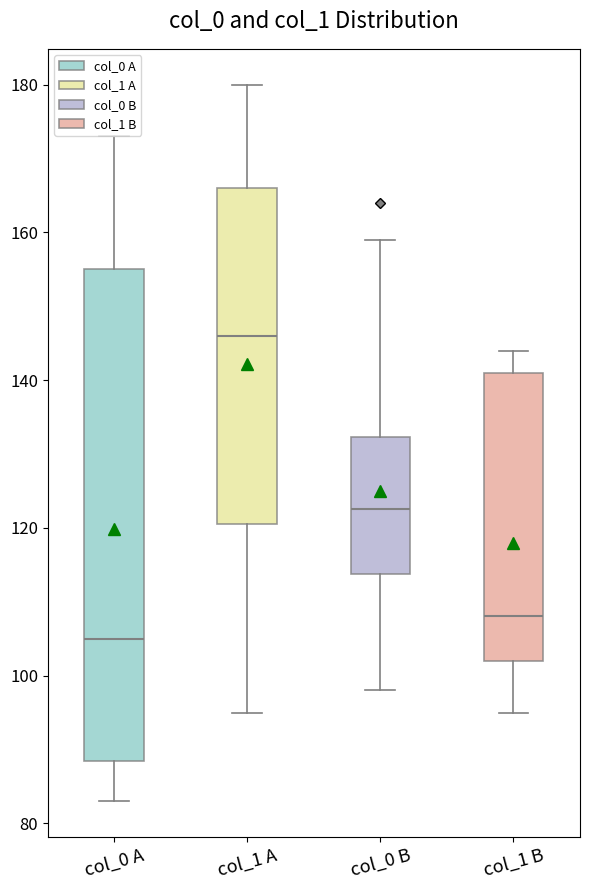

Reading left to right, transcribe this box plot: for each box, give where its median line is, the range the box spans, and where its two whiskers end, as read against the y-axis. The values are not printed on the chart, so give them approximately, as read against the axis.

col_0 A: median 106, box 88 to 156, whiskers 84 to 174
col_1 A: median 146, box 120 to 166, whiskers 96 to 180
col_0 B: median 122, box 114 to 132, whiskers 98 to 160
col_1 B: median 108, box 102 to 142, whiskers 96 to 144